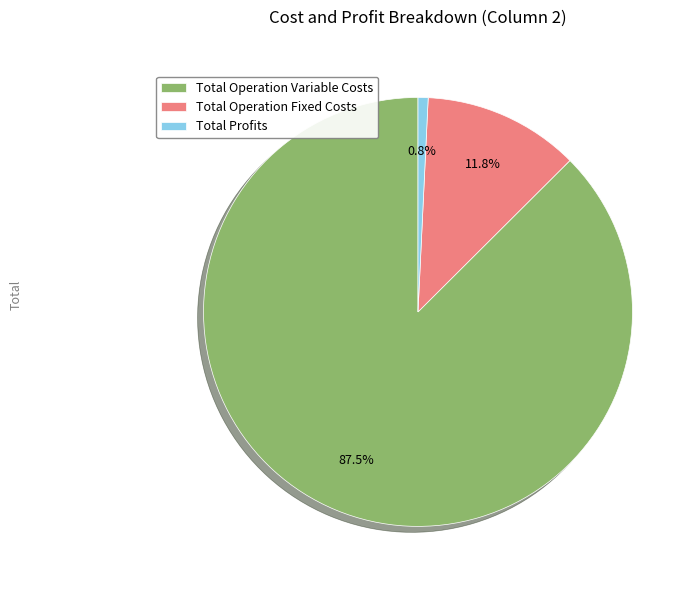

Which category accounts for the majority?

Total Operation Variable Costs